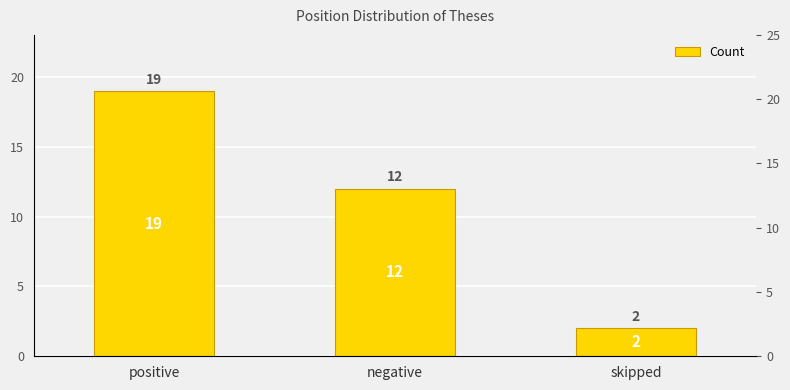

Reading left to right, extract all data points from this chart.

positive=19	negative=12	skipped=2